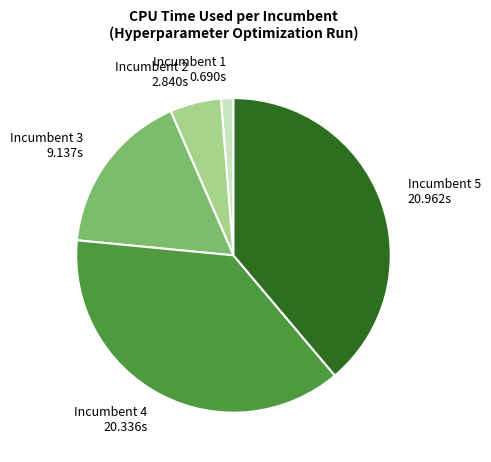

Do Incumbent 1 0.690s and Incumbent 5 20.962s together represent more than half of the pie?

No